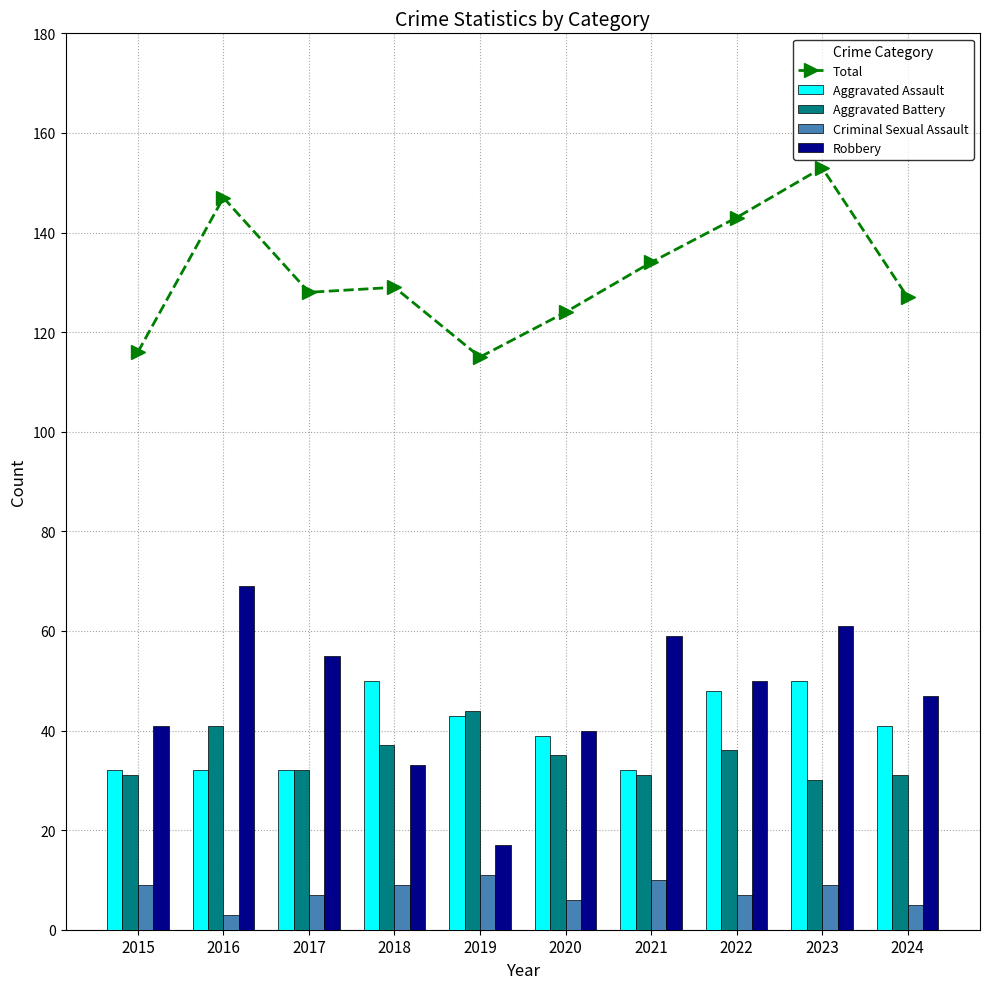

Is it true that Criminal Sexual Assault equals 9 at 2018?

True